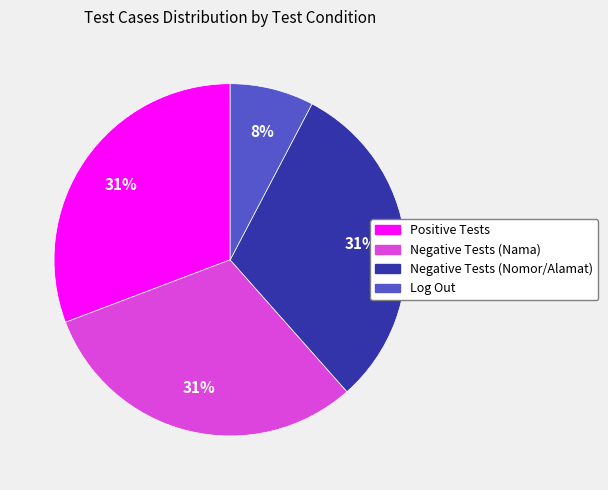

Is there a majority slice in this chart?

No